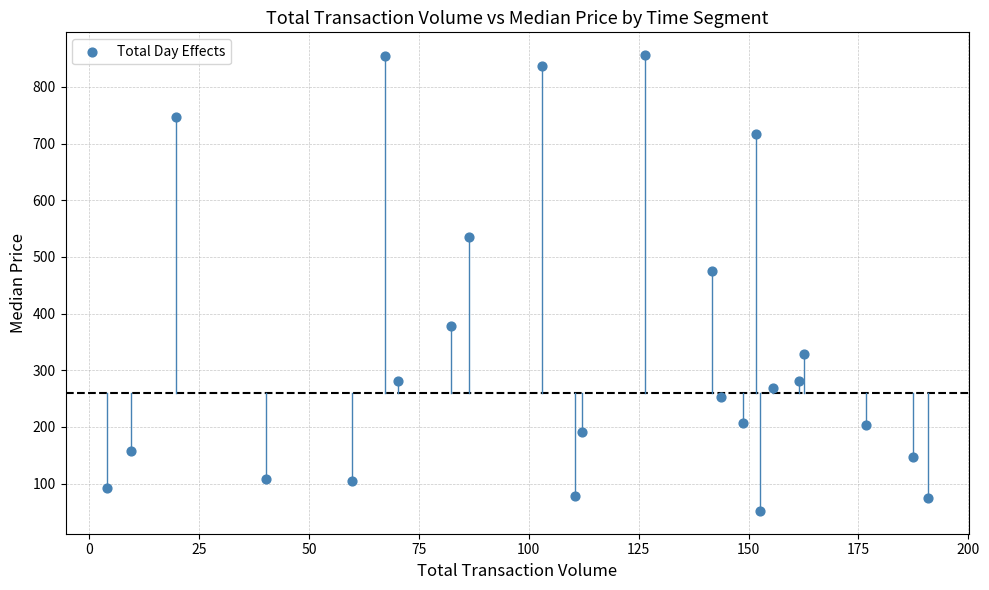

What Y value in the scatter plot is closest to 453?

474.4